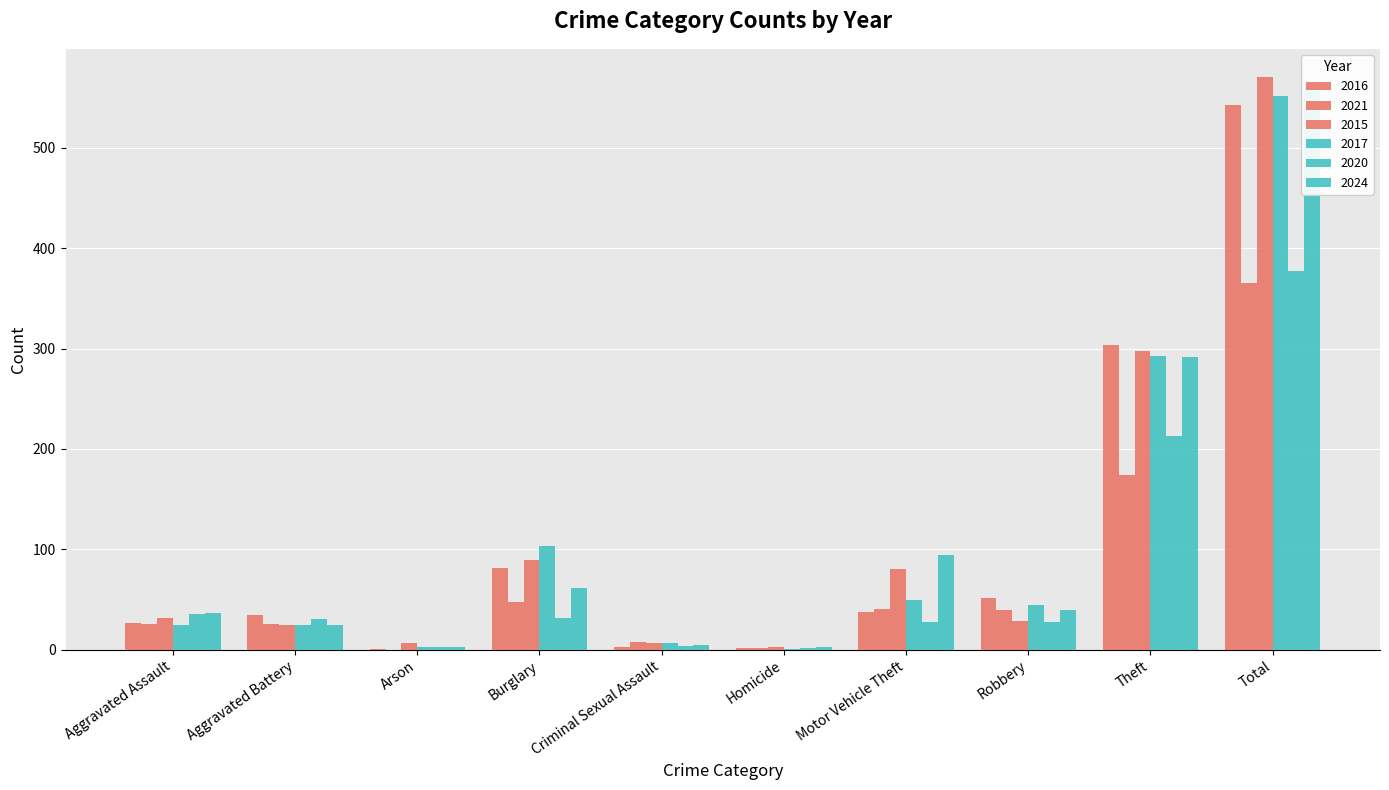

What is the total value across all series at Arson?

17